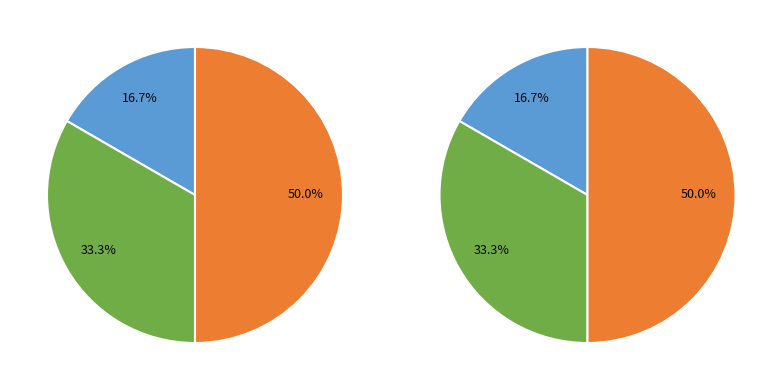

What is the total percentage of conventional renovation and serial renovation?

83.3%